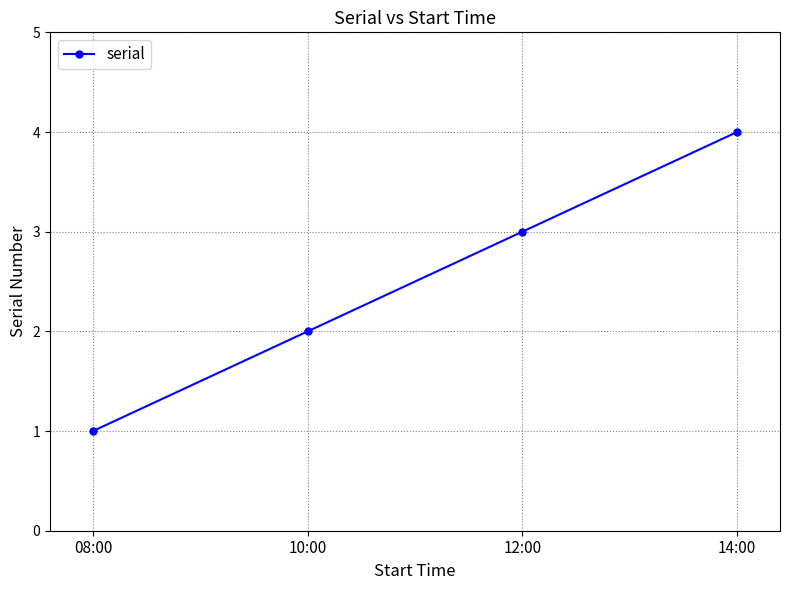

How many lines are shown in the chart?

1